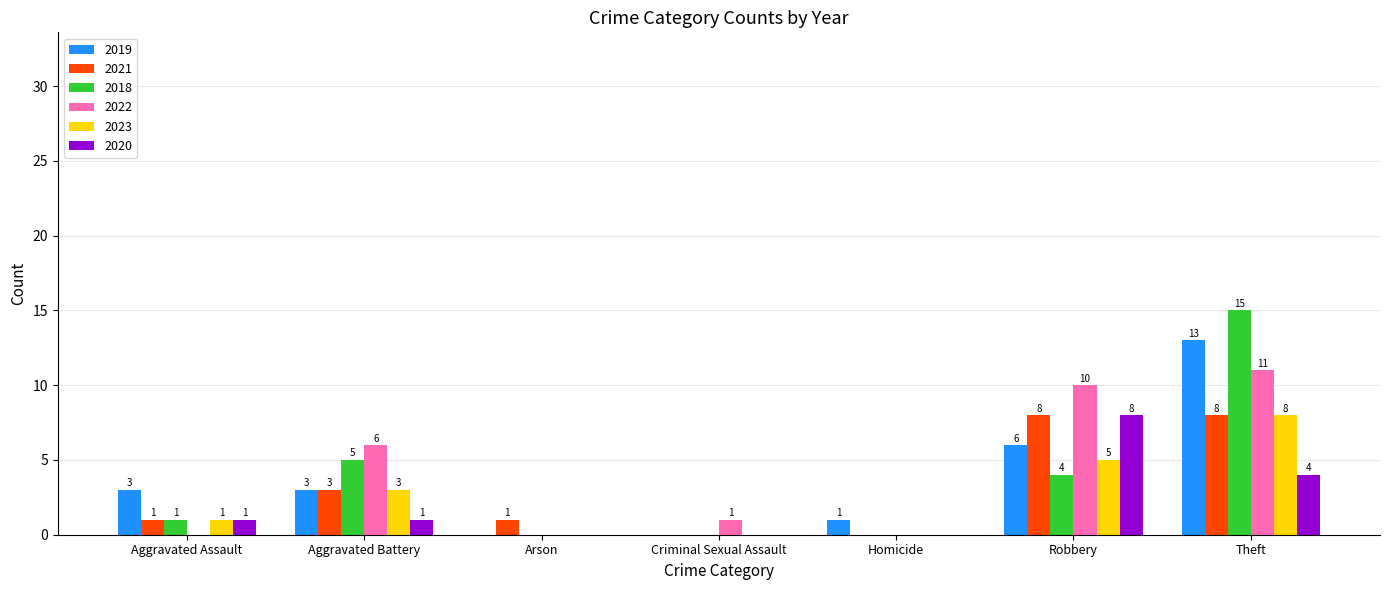

Between Aggravated Assault and Robbery, which series saw the biggest shift?

2022